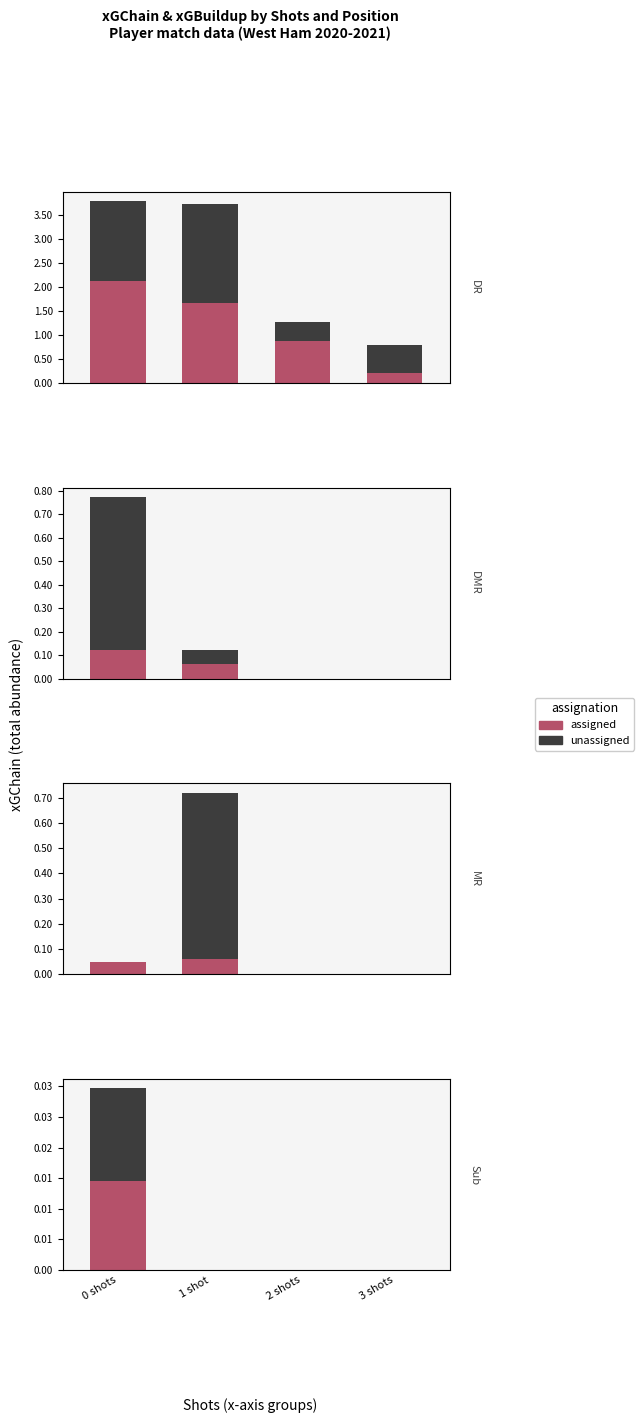

List the series in order of their overall mean, highest first.

unassigned, assigned